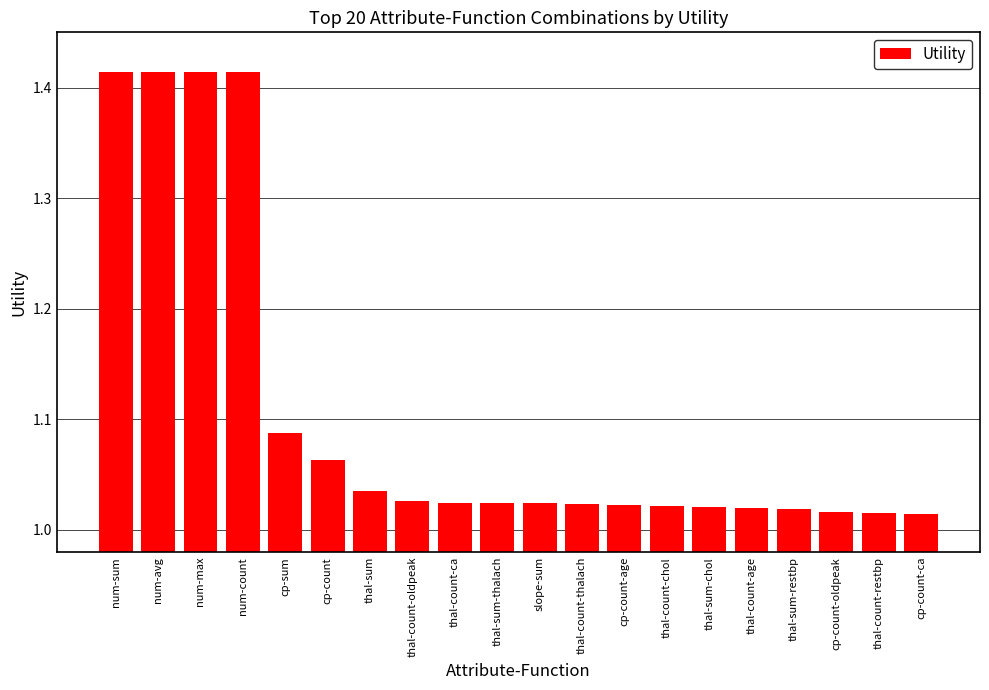

Does the chart contain any negative values?

No